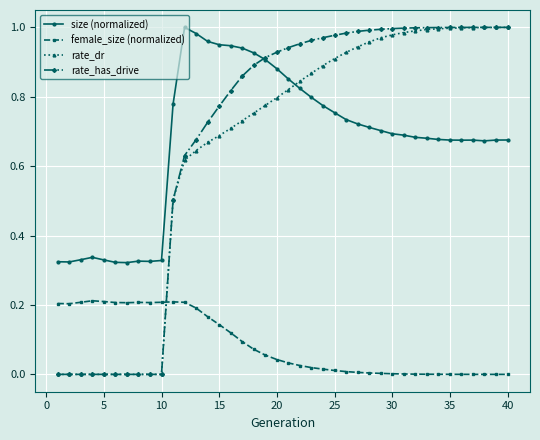

True or false: size (normalized) and female_size (normalized) intersect in this chart.

False